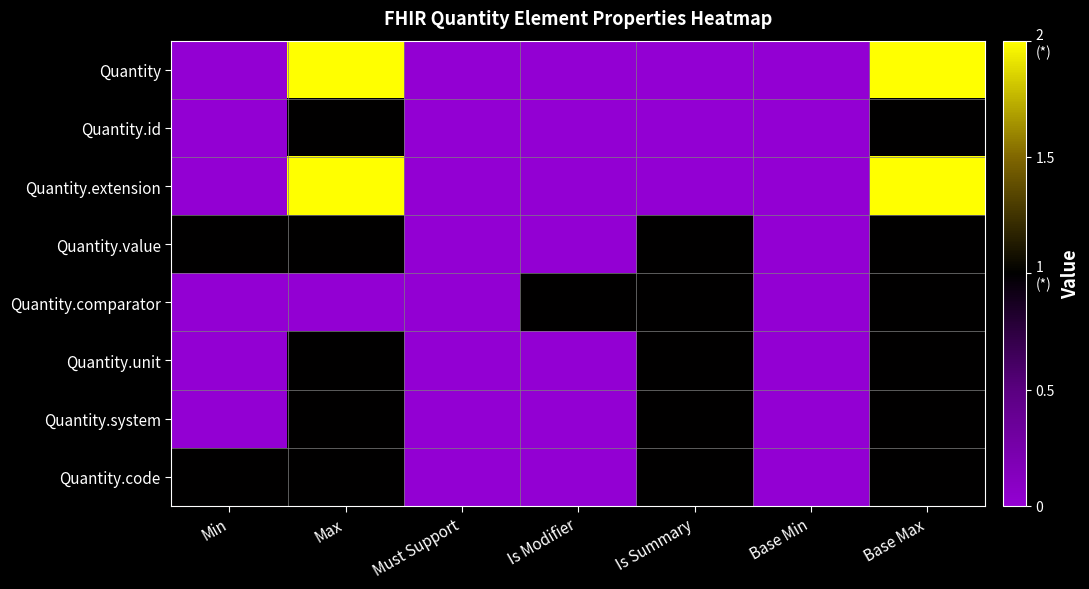

Reading right to left, what are all the values shown in this chart?

Quantity: Base Max=2	Base Min=0	Is Summary=0	Is Modifier=0	Must Support=0	Max=2	Min=0
Quantity.id: Base Max=1	Base Min=0	Is Summary=0	Is Modifier=0	Must Support=0	Max=1	Min=0
Quantity.extension: Base Max=2	Base Min=0	Is Summary=0	Is Modifier=0	Must Support=0	Max=2	Min=0
Quantity.value: Base Max=1	Base Min=0	Is Summary=1	Is Modifier=0	Must Support=0	Max=1	Min=1
Quantity.comparator: Base Max=1	Base Min=0	Is Summary=1	Is Modifier=1	Must Support=0	Max=0	Min=0
Quantity.unit: Base Max=1	Base Min=0	Is Summary=1	Is Modifier=0	Must Support=0	Max=1	Min=0
Quantity.system: Base Max=1	Base Min=0	Is Summary=1	Is Modifier=0	Must Support=0	Max=1	Min=0
Quantity.code: Base Max=1	Base Min=0	Is Summary=1	Is Modifier=0	Must Support=0	Max=1	Min=1